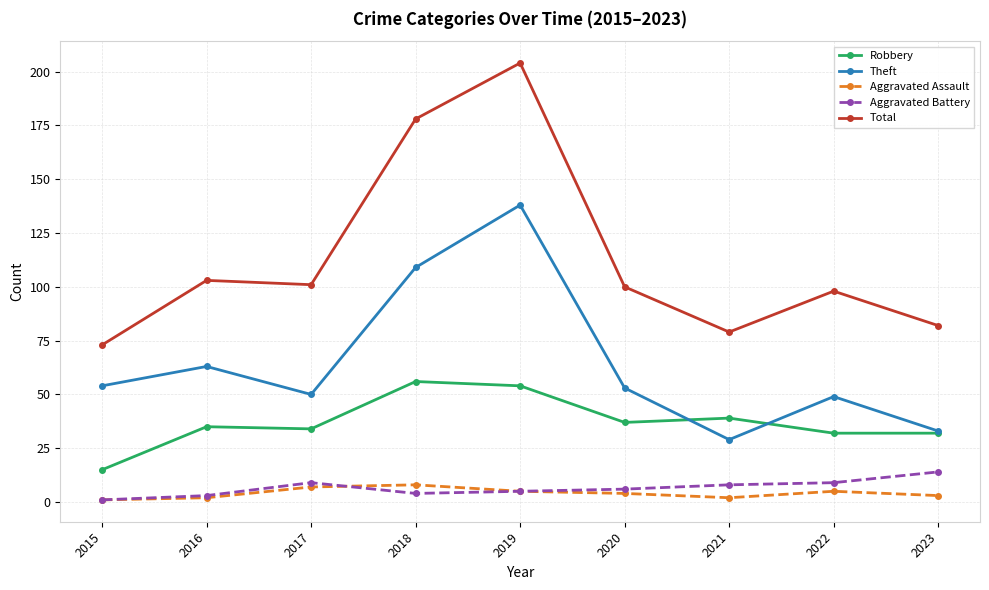

In Robbery, how many points are higher than both neighbors (excluding endpoints)?

3